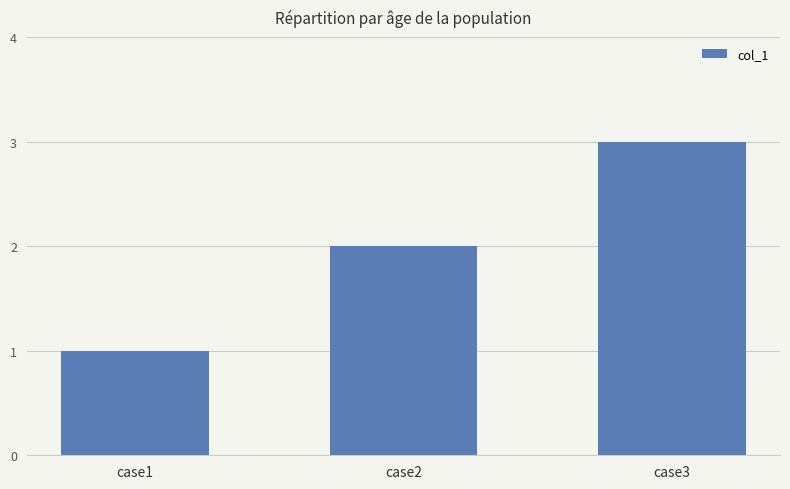

At which label is the value closest to 2?

case2